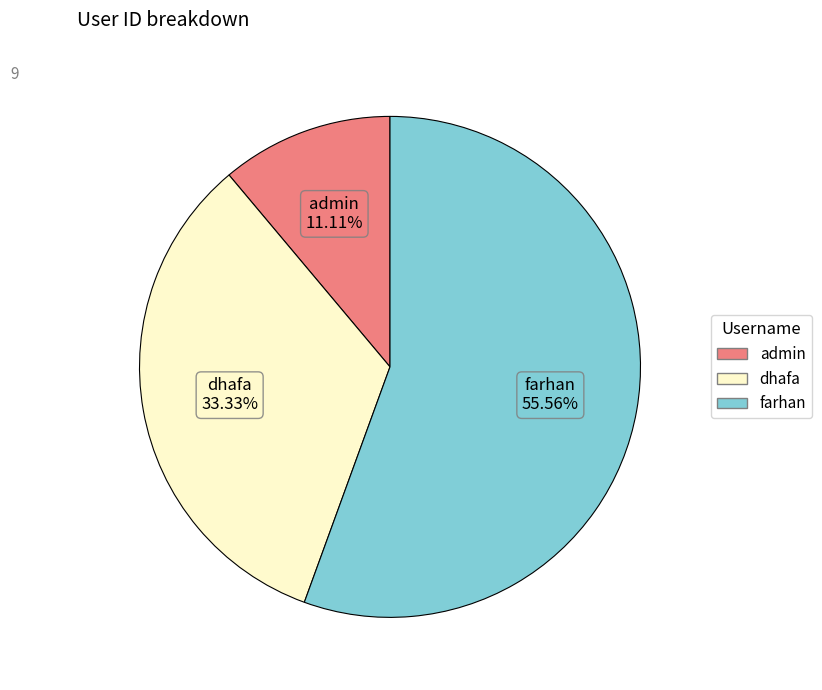

Which category has the biggest portion of the pie?

farhan